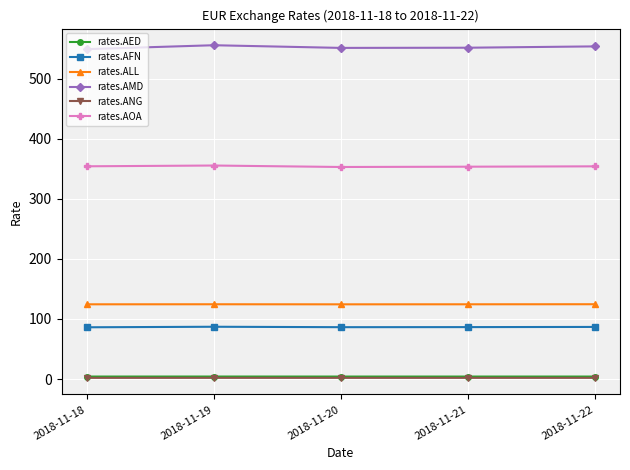

True or false: rates.ALL and rates.AMD intersect in this chart.

False